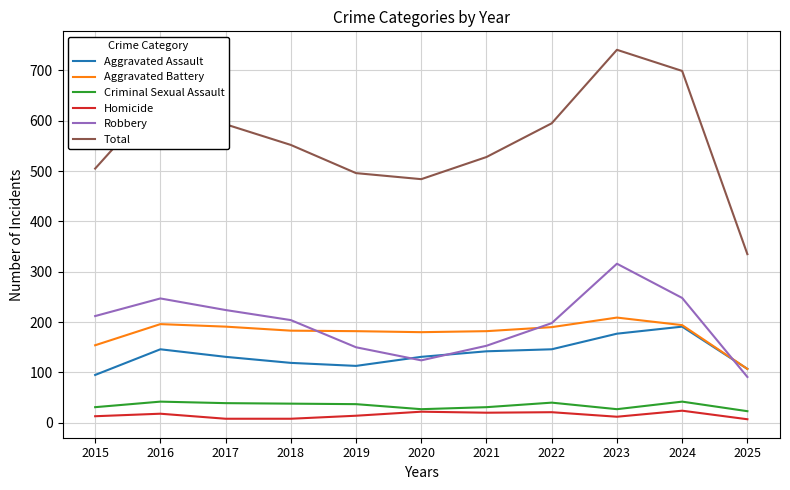

Rank the series at 2023 from highest to lowest value.

Total, Robbery, Aggravated Battery, Aggravated Assault, Criminal Sexual Assault, Homicide